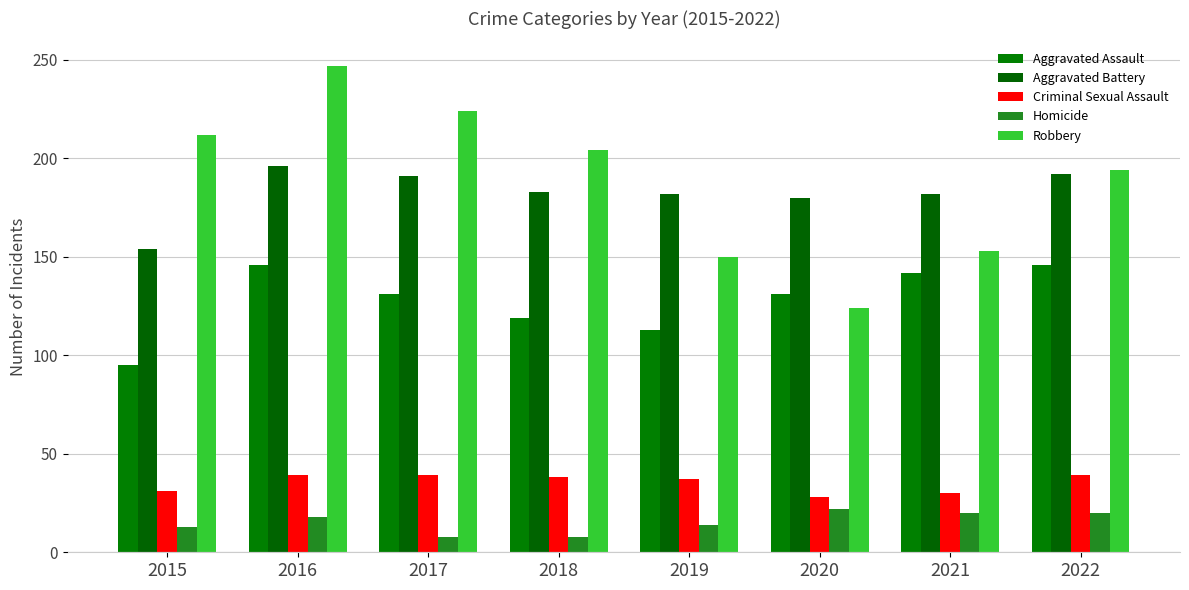

Reading right to left, extract all data points from this chart.

Aggravated Assault: 2022=146	2021=142	2020=131	2019=113	2018=119	2017=131	2016=146	2015=95
Aggravated Battery: 2022=192	2021=182	2020=180	2019=182	2018=183	2017=191	2016=196	2015=154
Criminal Sexual Assault: 2022=39	2021=30	2020=28	2019=37	2018=38	2017=39	2016=39	2015=31
Homicide: 2022=20	2021=20	2020=22	2019=14	2018=8	2017=8	2016=18	2015=13
Robbery: 2022=194	2021=153	2020=124	2019=150	2018=204	2017=224	2016=247	2015=212